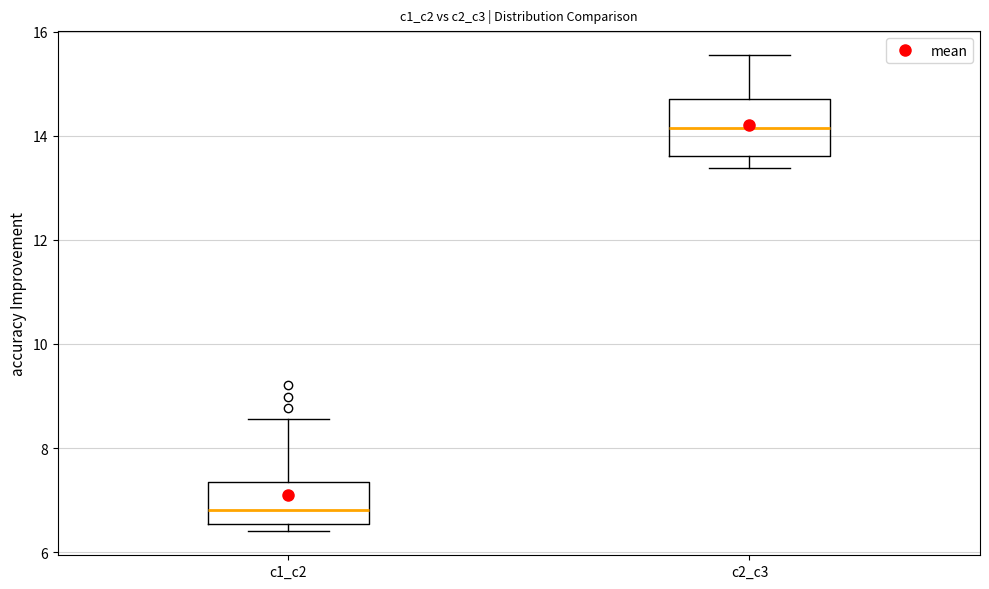

Reading left to right, transcribe this box plot: for each box, give where its median line is, the range the box spans, and where its two whiskers end, as read against the y-axis. The values are not printed on the chart, so give them approximately, as read against the axis.

c1_c2: median 6.8, box 6.6 to 7.4, whiskers 6.4 to 8.6
c2_c3: median 14.2, box 13.6 to 14.8, whiskers 13.4 to 15.6